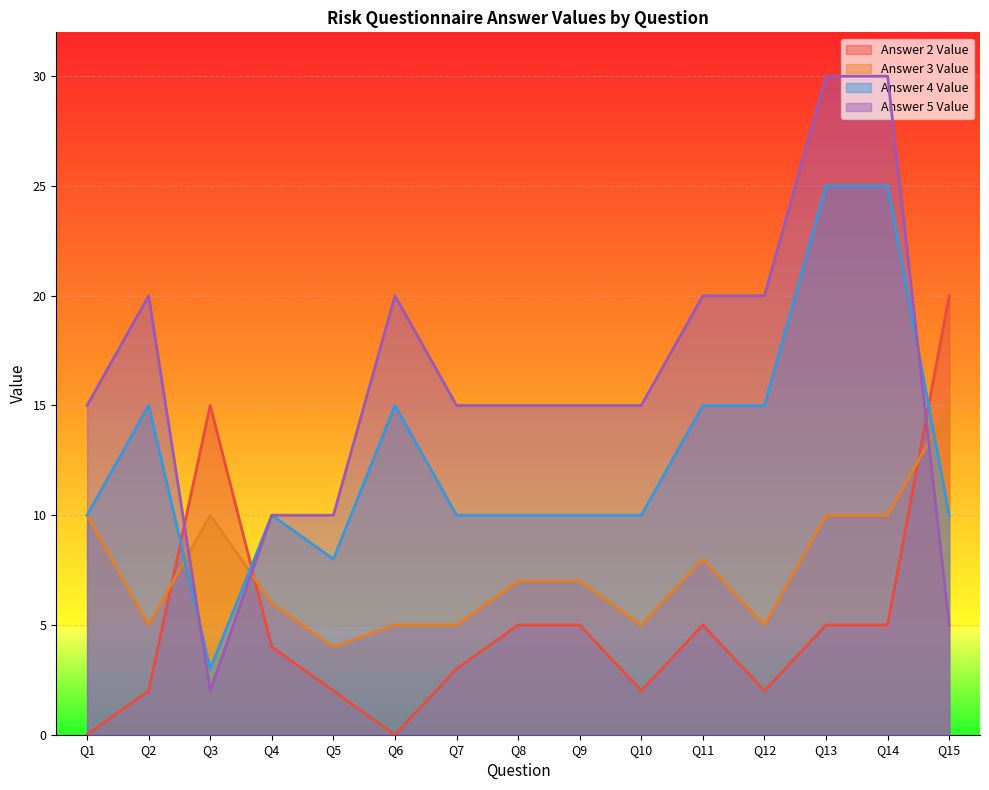

Is the value of answer4_value at Q1 greater than the value of answer5_value at Q12?

No